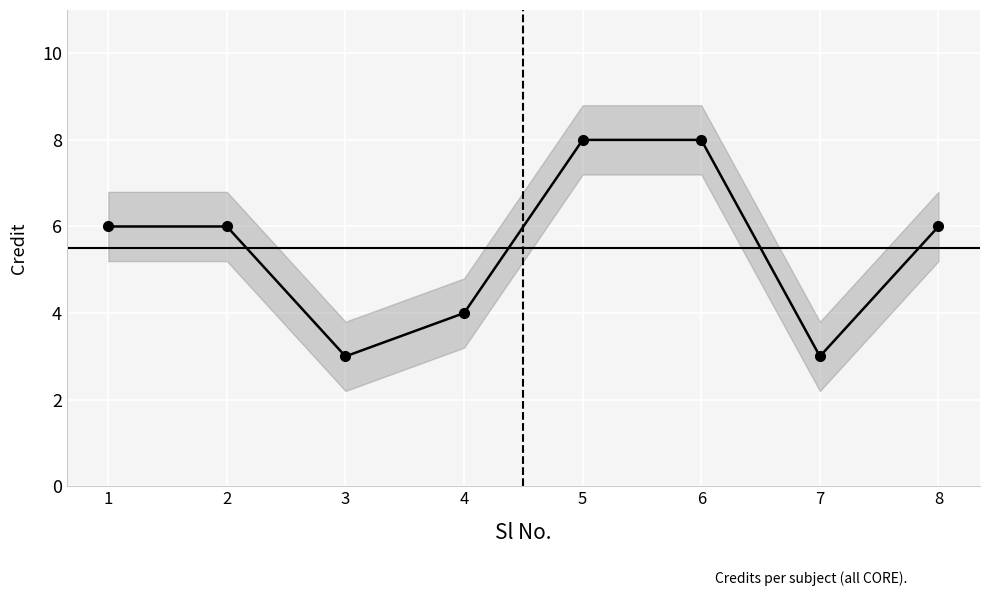

At which category does the data reach its first local valley?

3